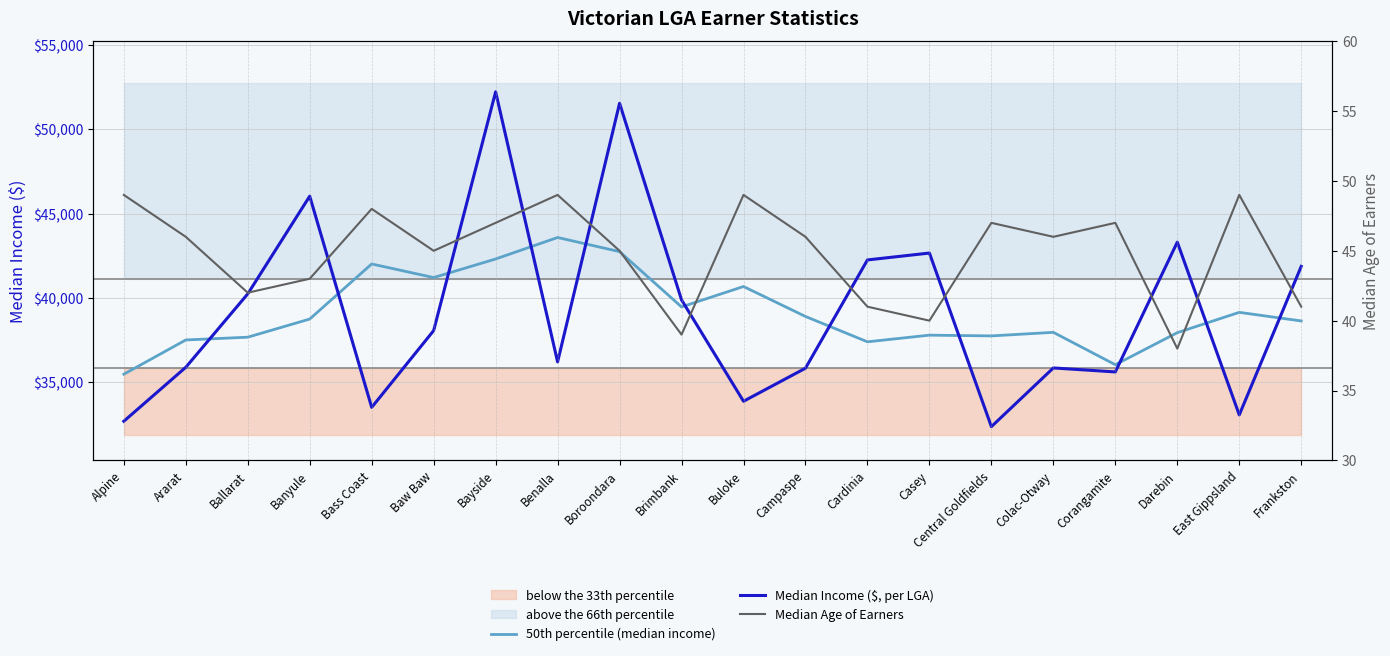

Where is the first local minimum for Median Income ($, per LGA)?

Bass Coast